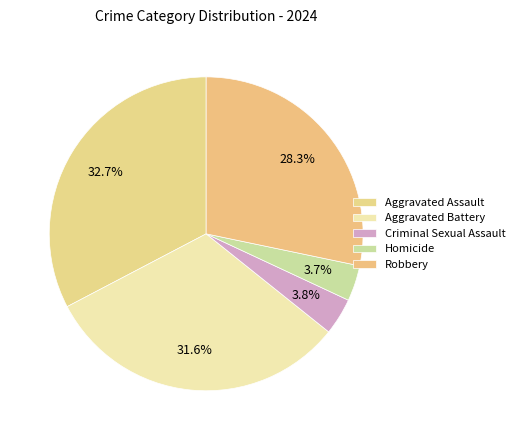

To the nearest percent, what portion does Aggravated Assault represent?

33%